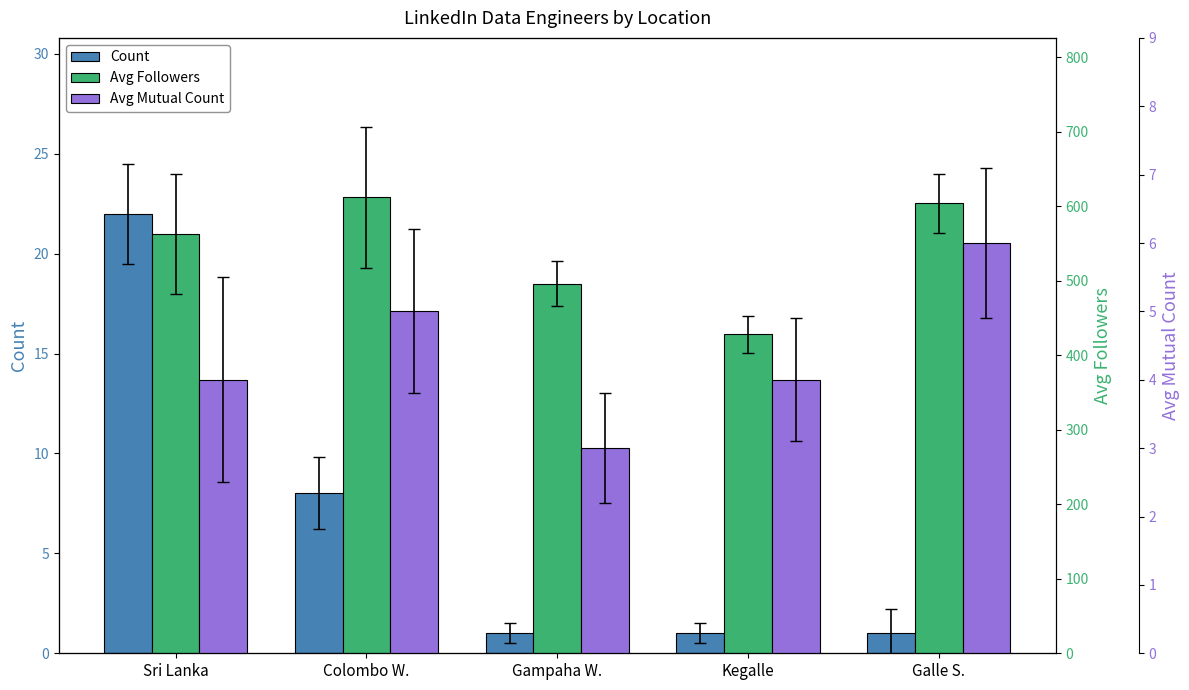

What are all the series names shown in the legend?

Count, Avg Followers, Avg Mutual Count